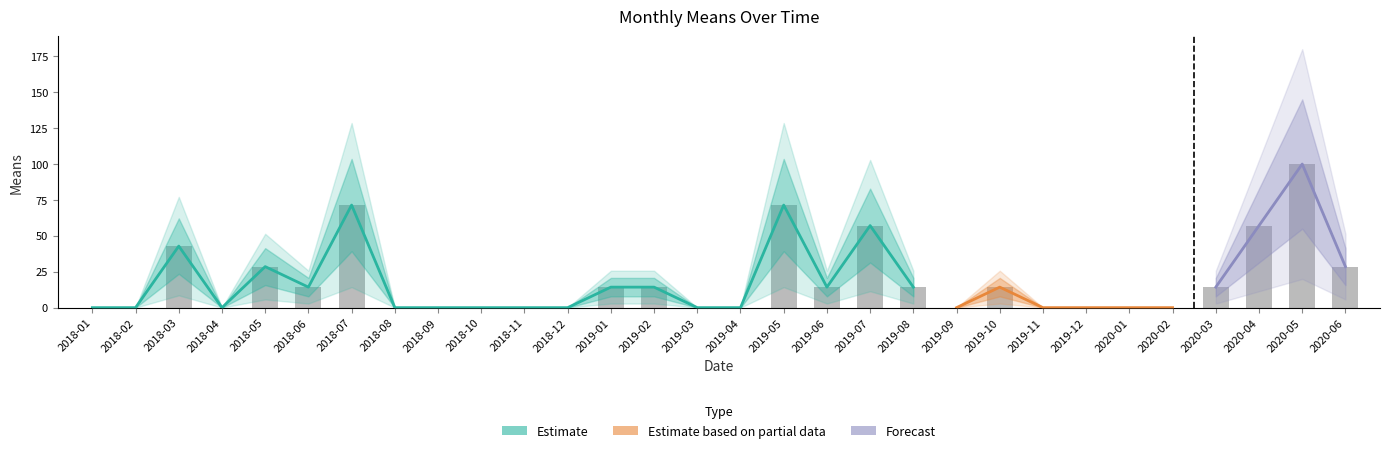

List the labels in order of value, smallest first.

2018-01, 2018-02, 2018-04, 2018-08, 2018-09, 2018-10, 2018-11, 2018-12, 2019-03, 2019-04, 2019-09, 2019-11, 2019-12, 2020-01, 2020-02, 2018-06, 2019-01, 2019-02, 2019-06, 2019-08, 2019-10, 2020-03, 2018-05, 2020-06, 2018-03, 2019-07, 2020-04, 2018-07, 2019-05, 2020-05